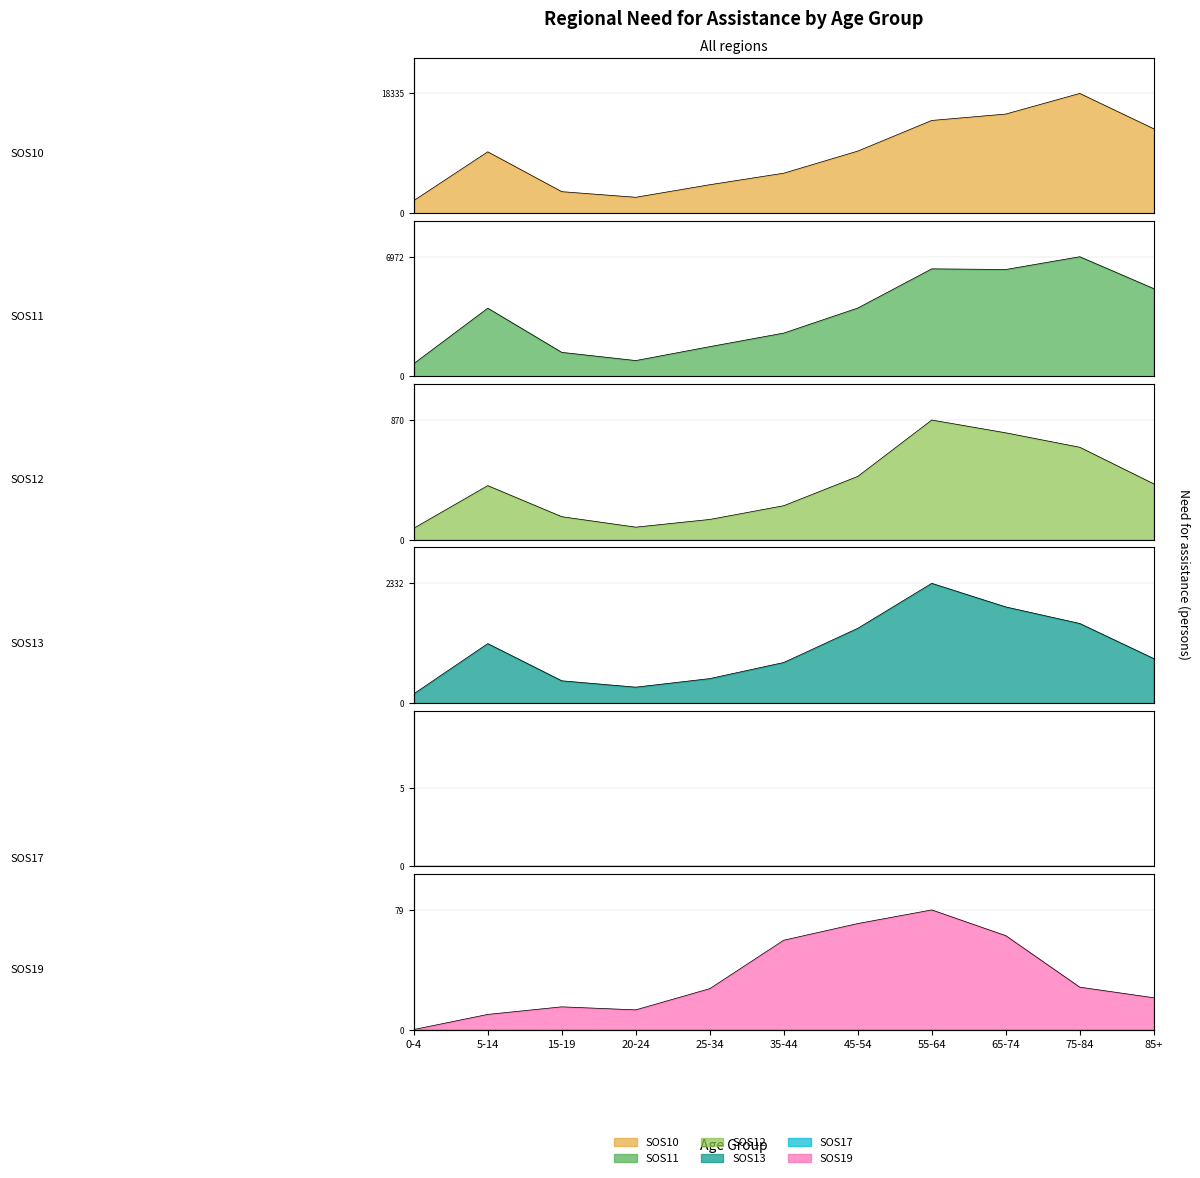

Reading right to left, what are all the values shown in this chart?

SOS10: 12917	18335	15176	14195	9499	6113	4344	2420	3280	9388	1911
SOS11: 5113	6972	6228	6266	3981	2523	1732	921	1399	3974	742
SOS12: 406	672	777	870	460	247	147	91	167	393	83
SOS13: 865	1549	1872	2332	1455	789	475	308	432	1157	178
SOS19: 21	28	62	79	70	59	27	13	15	10	0